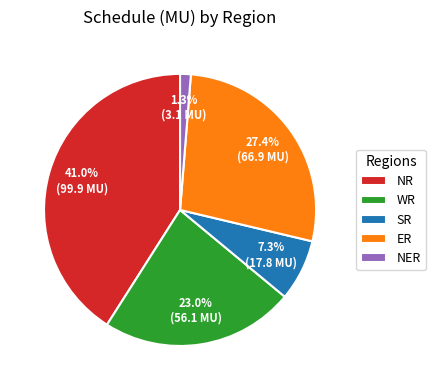

Does any single category account for the majority?

No